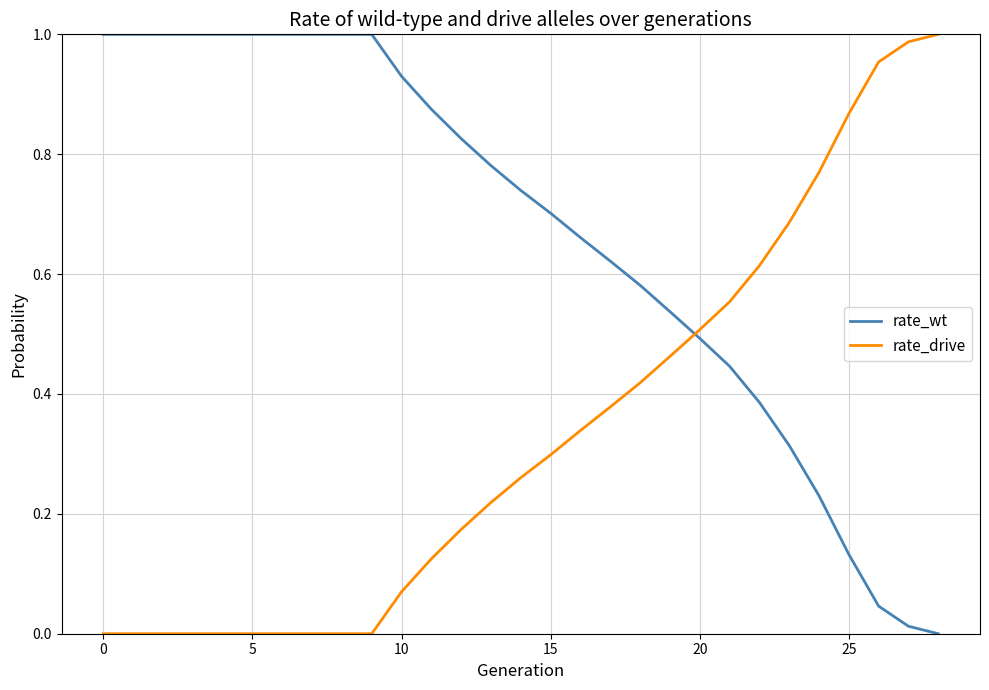

After their last crossing, which series has the higher values: rate_wt or rate_drive?

rate_drive